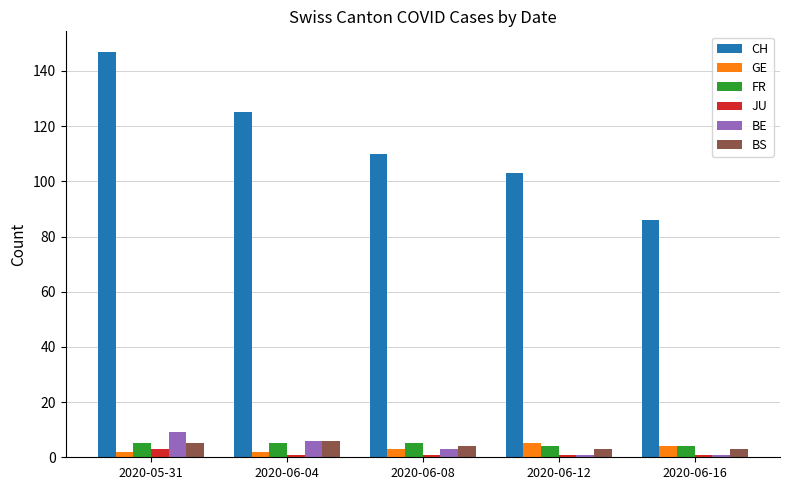

What is the label of the 1st bar from the left?

2020-05-31